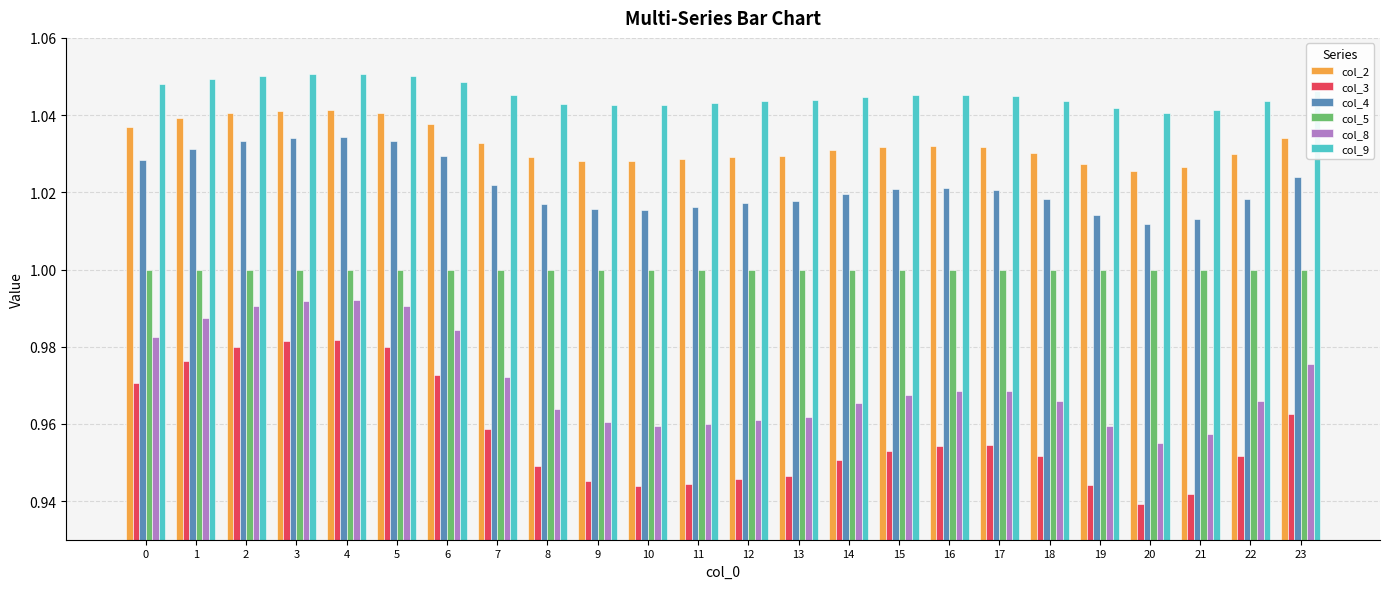

The col_9 series shows 1.0 at 23. True or false?

True